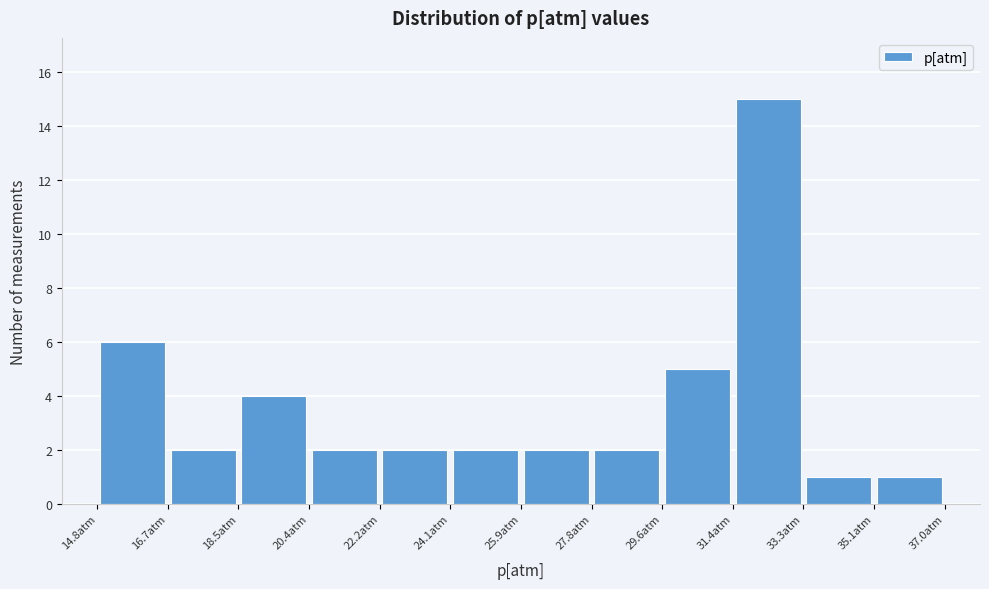

Reading left to right, transcribe this chart: for each bar, give the range it covers on the x-axis and its height. Neither the bar edges nor the heights are printed on the chart, so give them approximately, as read against the axes.

14.80 to 16.65: 6
16.65 to 18.50: 2
18.50 to 20.35: 4
20.35 to 22.20: 2
22.20 to 24.05: 2
24.05 to 25.90: 2
25.90 to 27.75: 2
27.75 to 29.60: 2
29.60 to 31.45: 5
31.45 to 33.30: 15
33.30 to 35.15: 1
35.15 to 37.00: 1